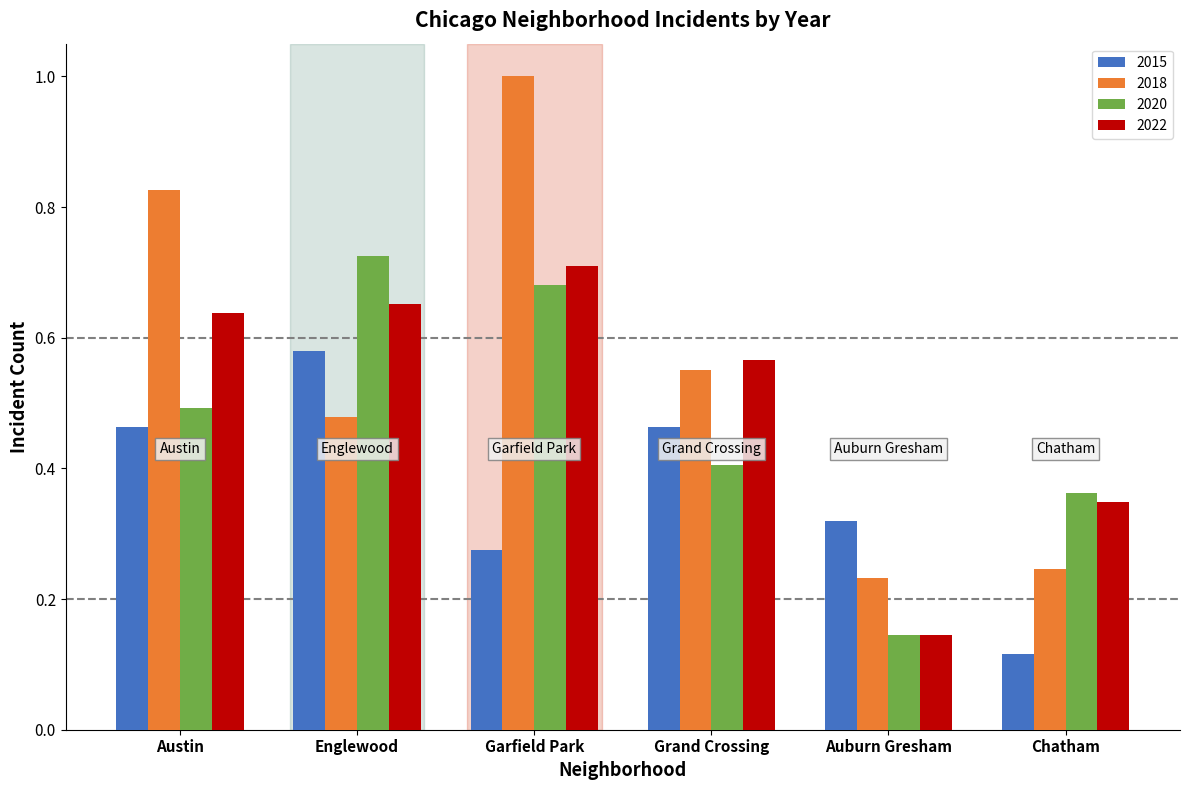

What is the greatest value displayed?

1.0